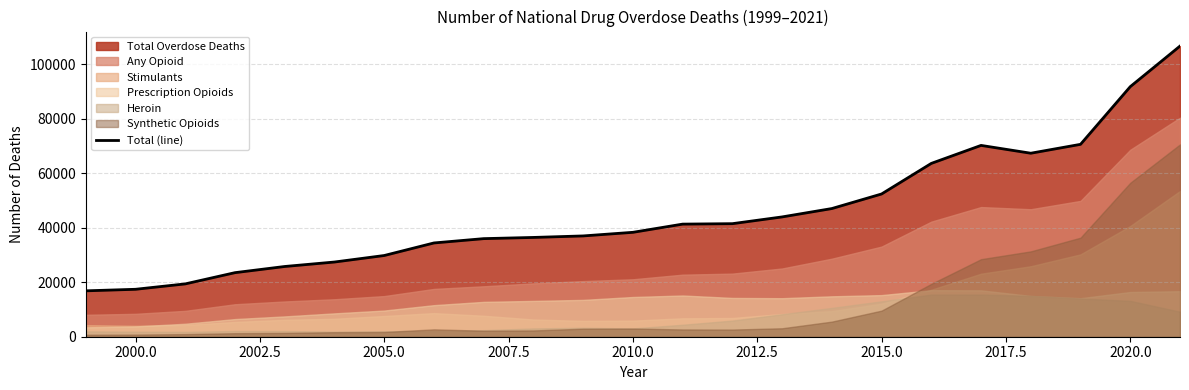

What is the minimum value for Total (line)?

16849